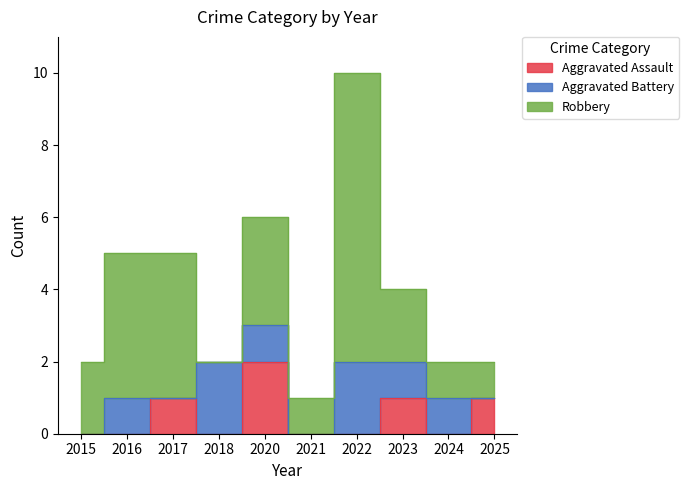

What is the sum of the Aggravated Assault values at 2022 and 2020?

2